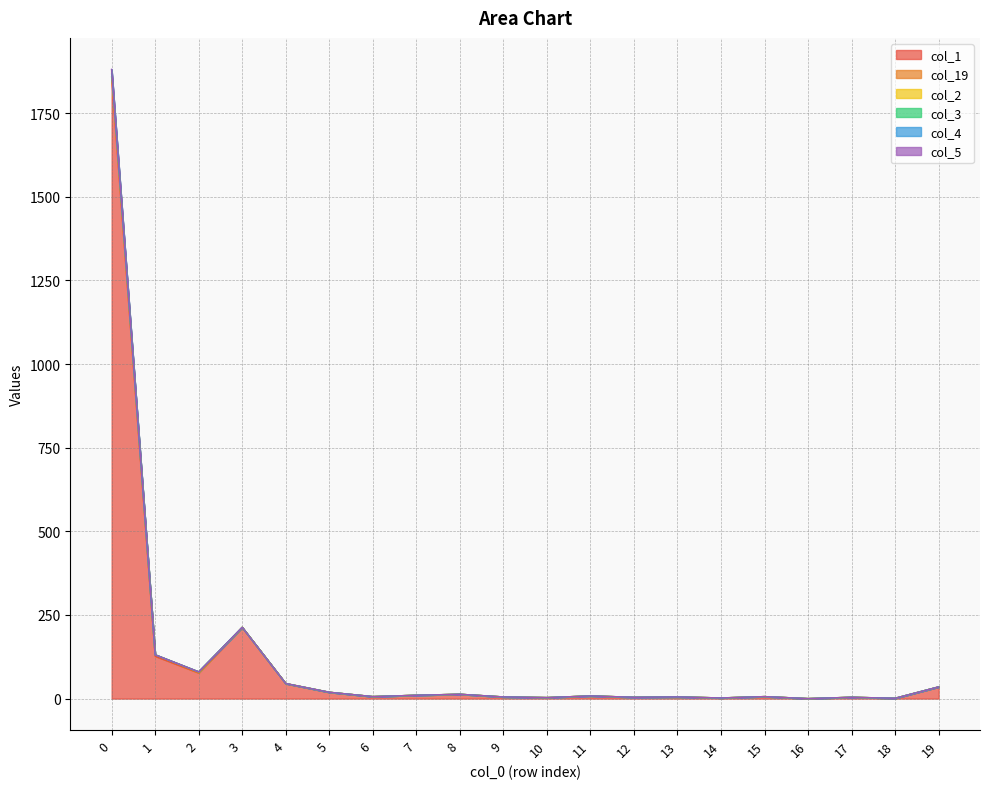

Which category has the lowest value in the col_3 series?

16